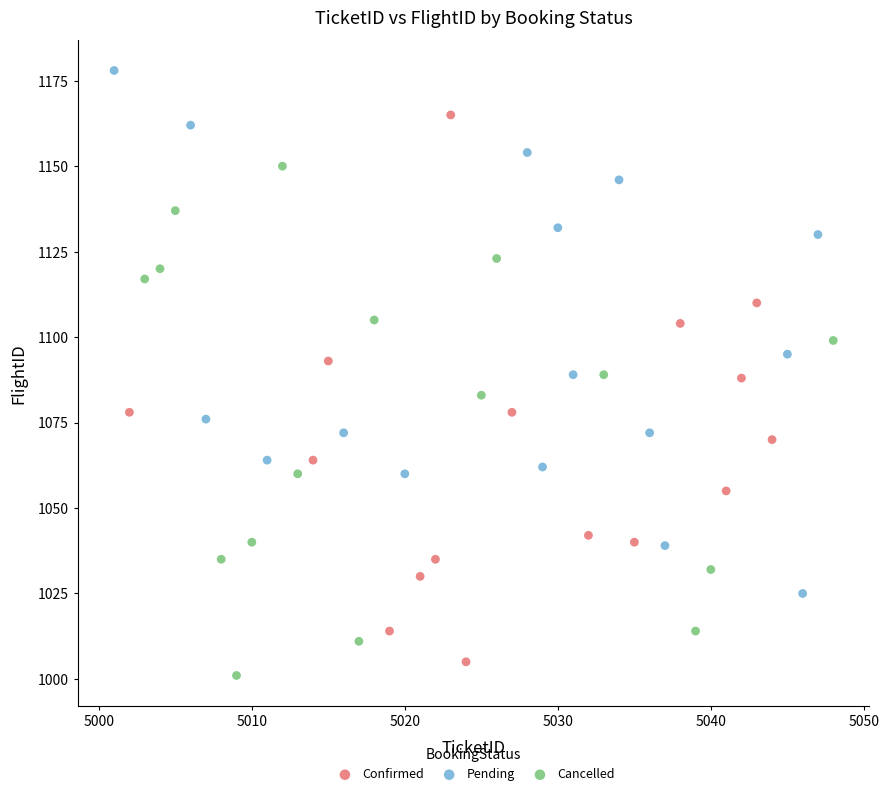

Which series reaches the maximum Y coordinate?

Pending